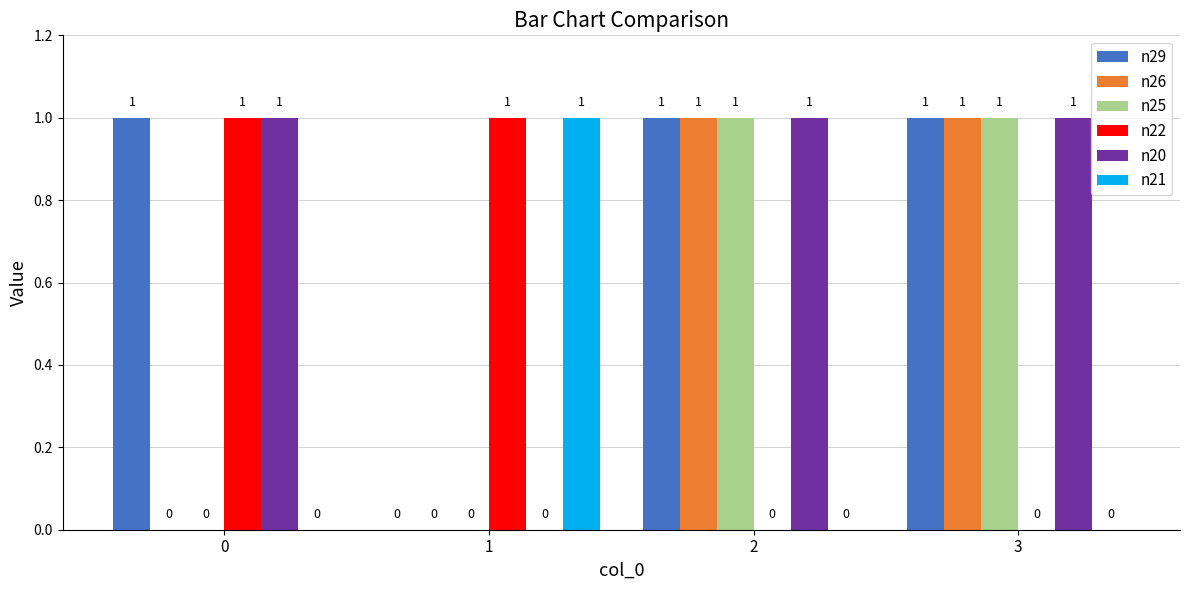

Reading right to left, extract all data points from this chart.

n29: 3=1	2=1	1=0	0=1
n26: 3=1	2=1	1=0	0=0
n25: 3=1	2=1	1=0	0=0
n22: 3=0	2=0	1=1	0=1
n20: 3=1	2=1	1=0	0=1
n21: 3=0	2=0	1=1	0=0